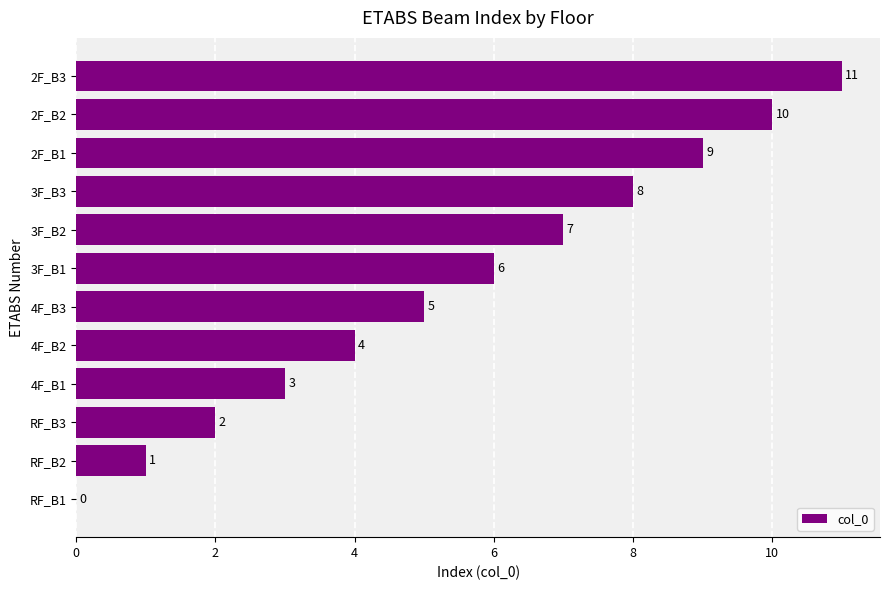

What is the average value?

6